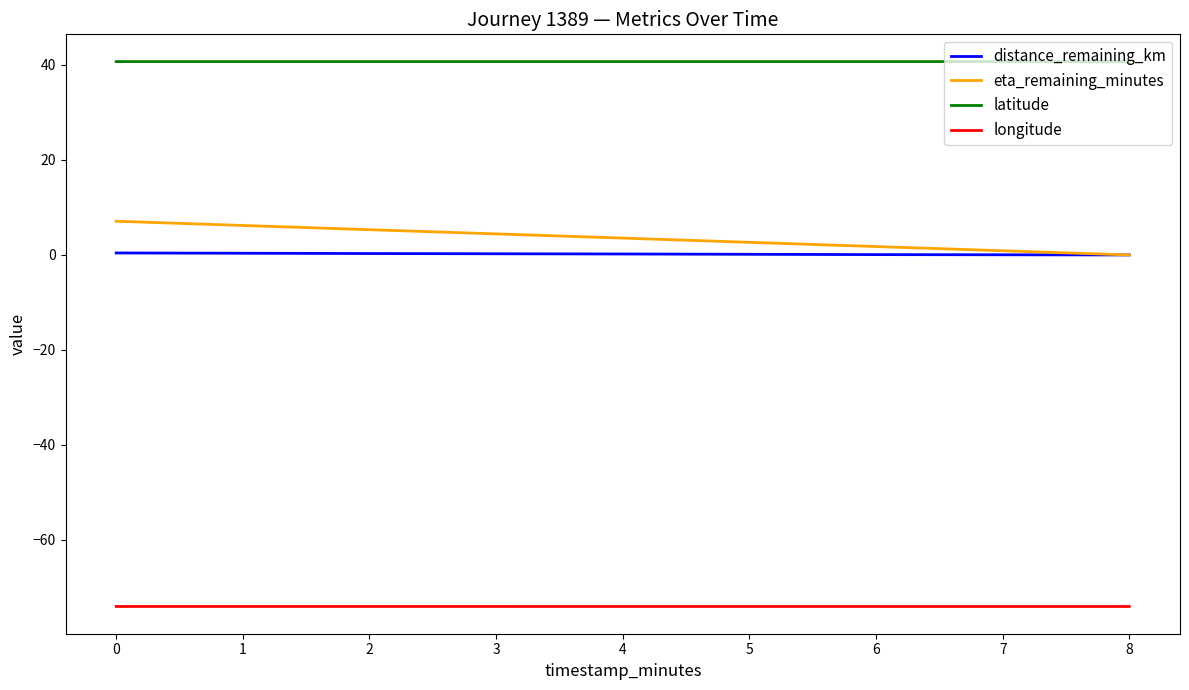

True or false: eta_remaining_minutes has a value of 0.0 at 8.

True